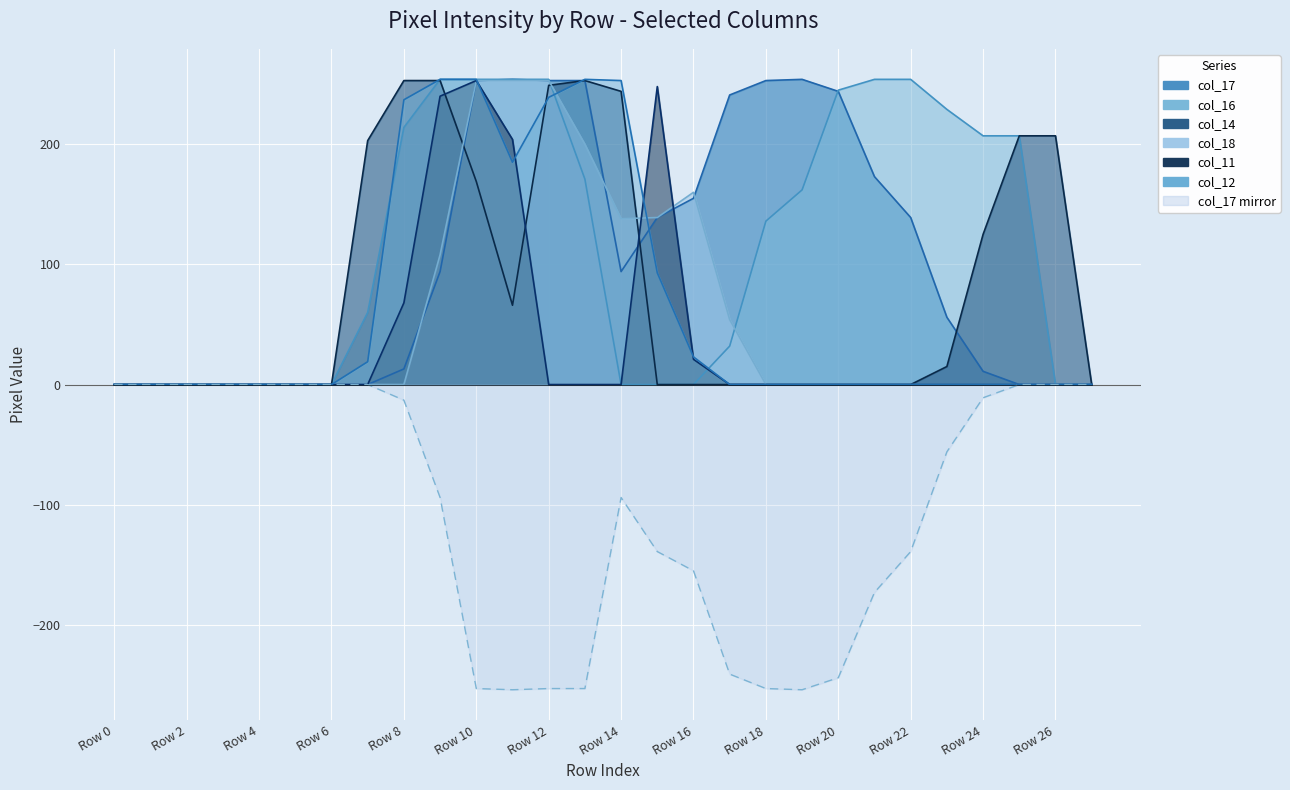

Between Row 8 and Row 22, which is larger?

Row 22